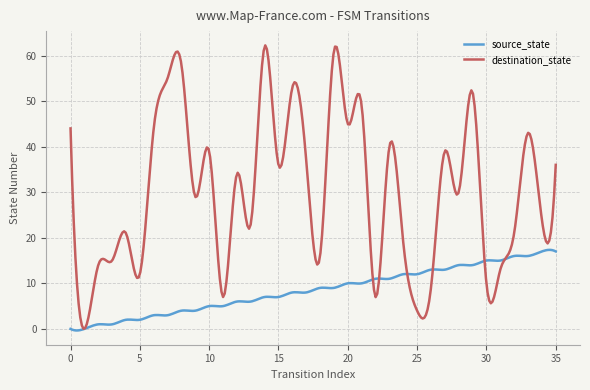

Which series has the largest range (max minus min)?

destination_state